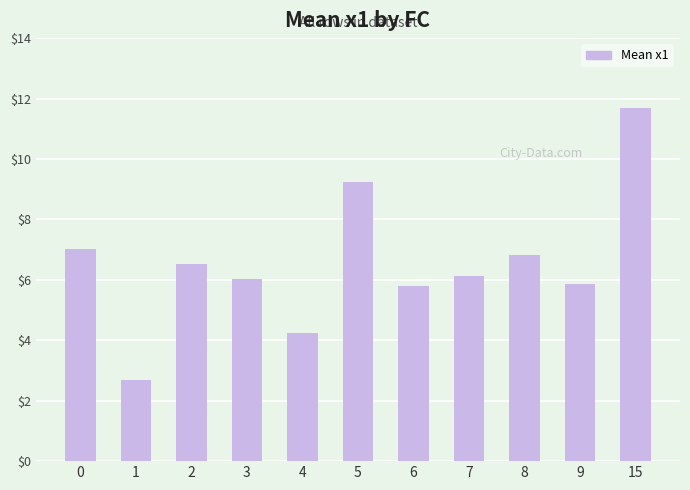

What is the value of the 8th bar from the left?

6.1